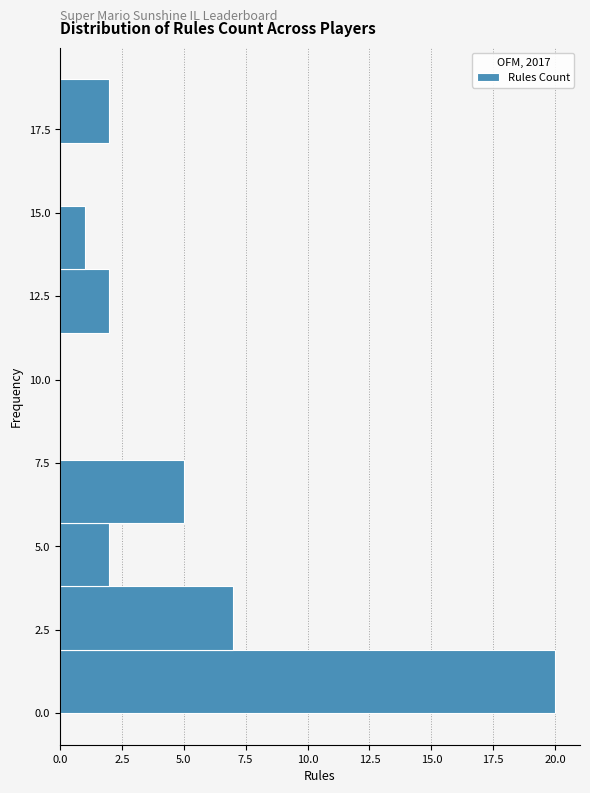

Around what value on the y-axis is the longest bar? Give the approximate position of its centre, as read against the axis.

1.0